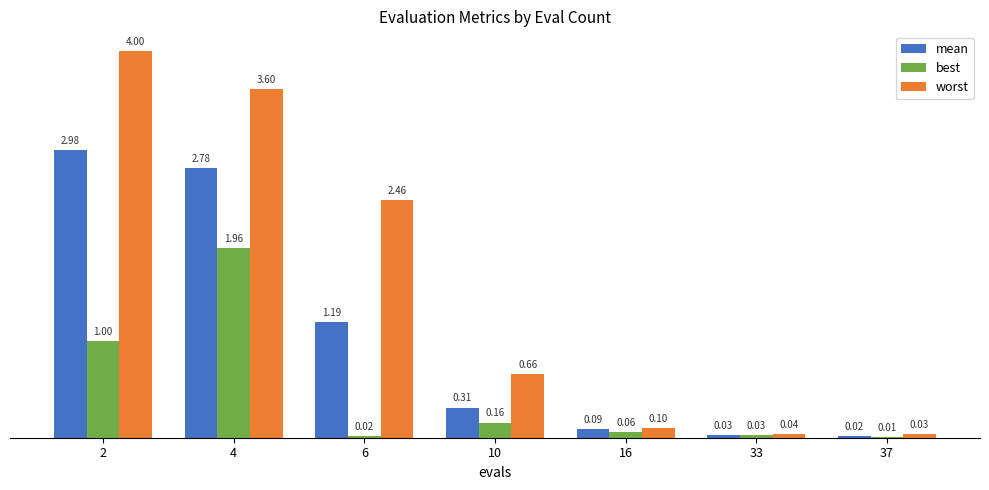

Between 4 and 6, which series saw the biggest shift?

best